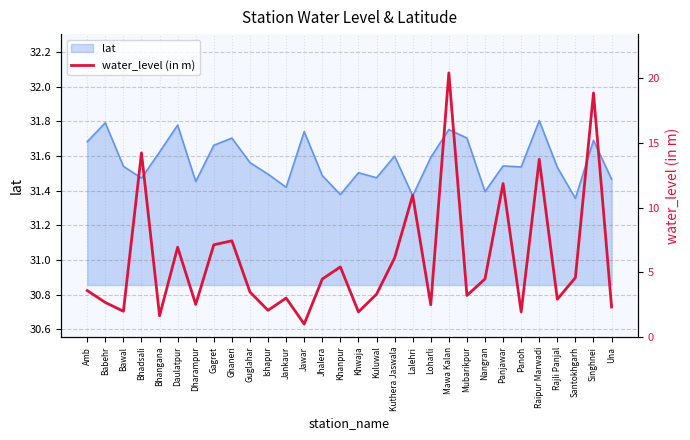

What is the difference between the maximum and minimum values?

19.4